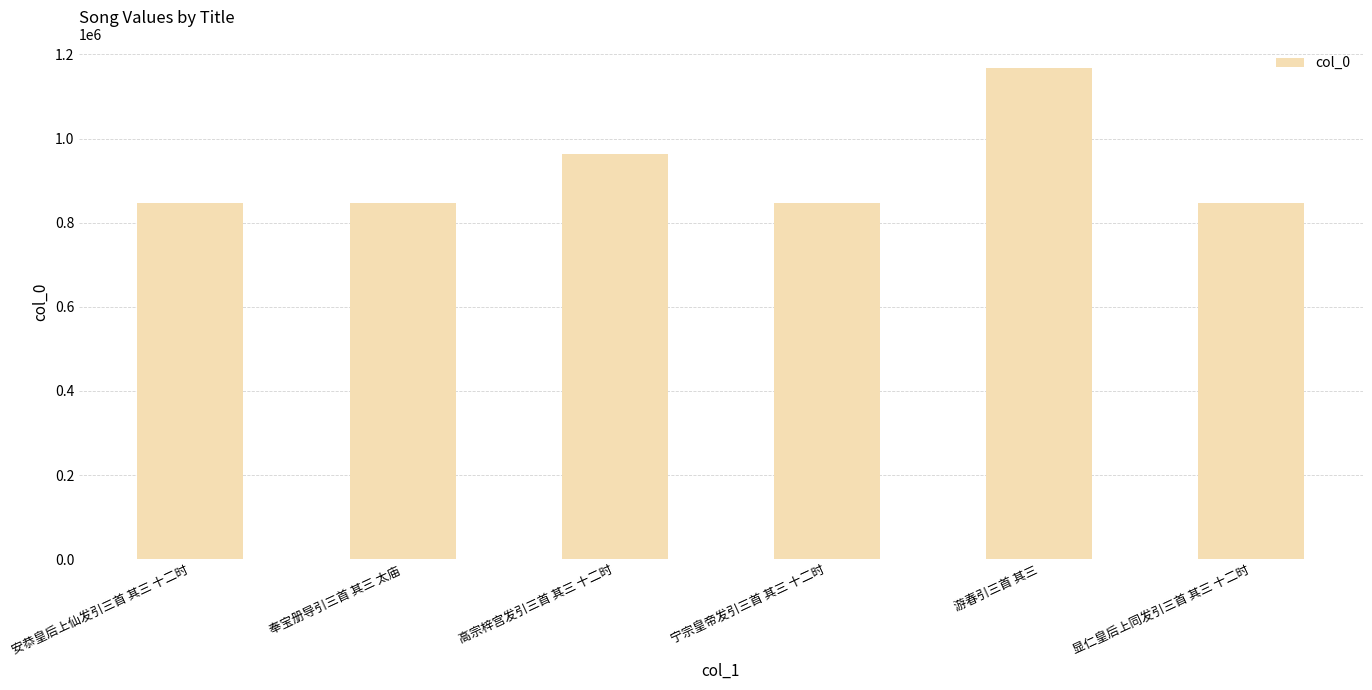

True or false: the data shows 845581 at 宁宗皇帝发引三首 其三 十二时.

True